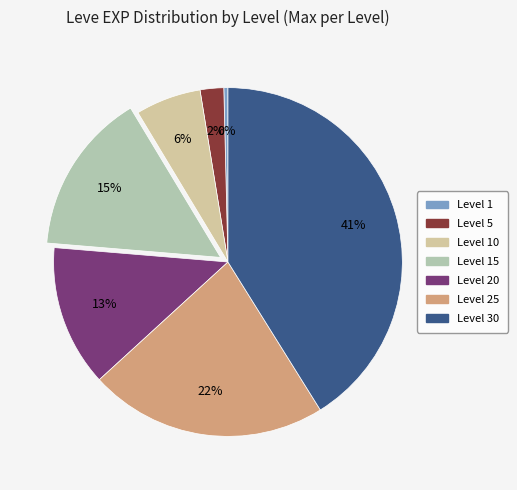

How many segments does this pie chart have?

7